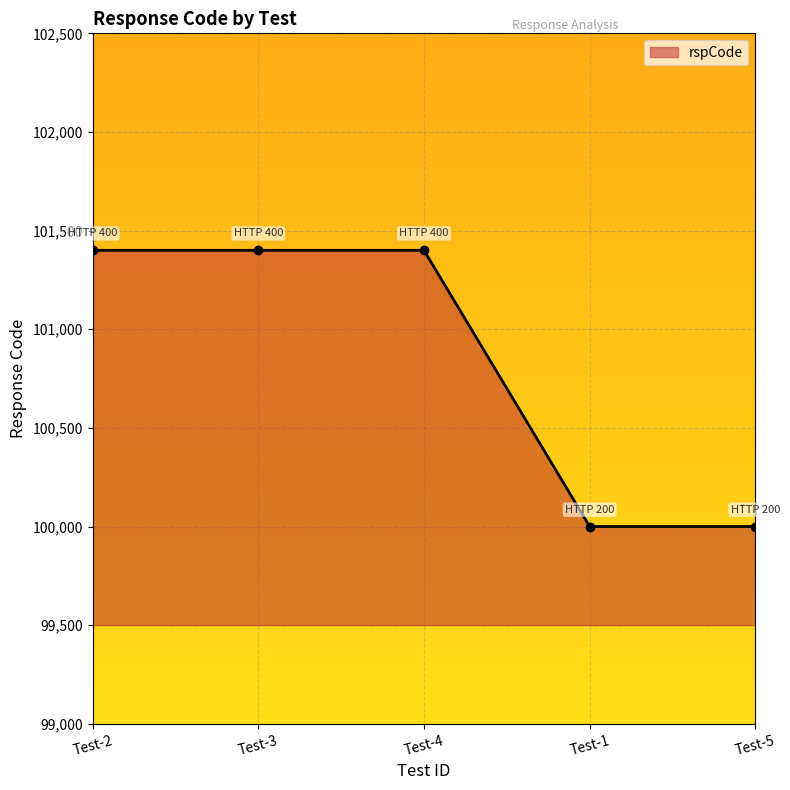

Reading right to left, list all the values displayed in this chart.

Test-5=100000	Test-1=100000	Test-4=101400	Test-3=101400	Test-2=101400